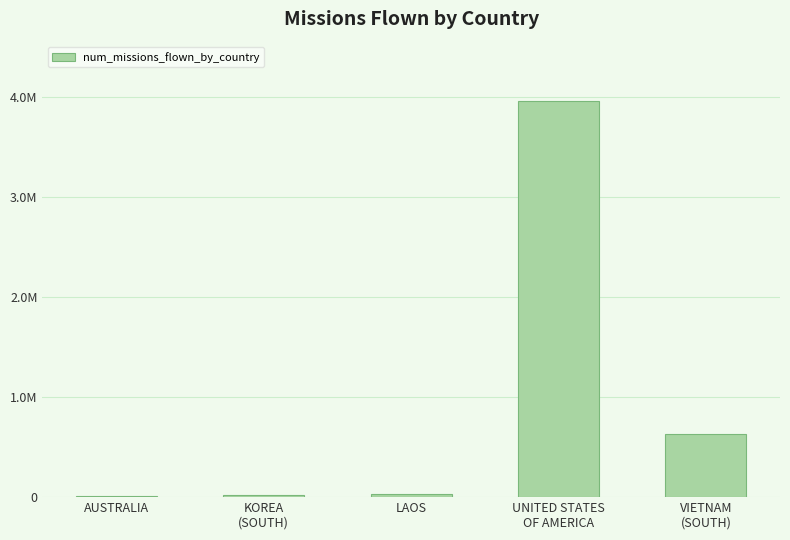

At which label does the data first exceed 32779?

UNITED STATES
OF AMERICA